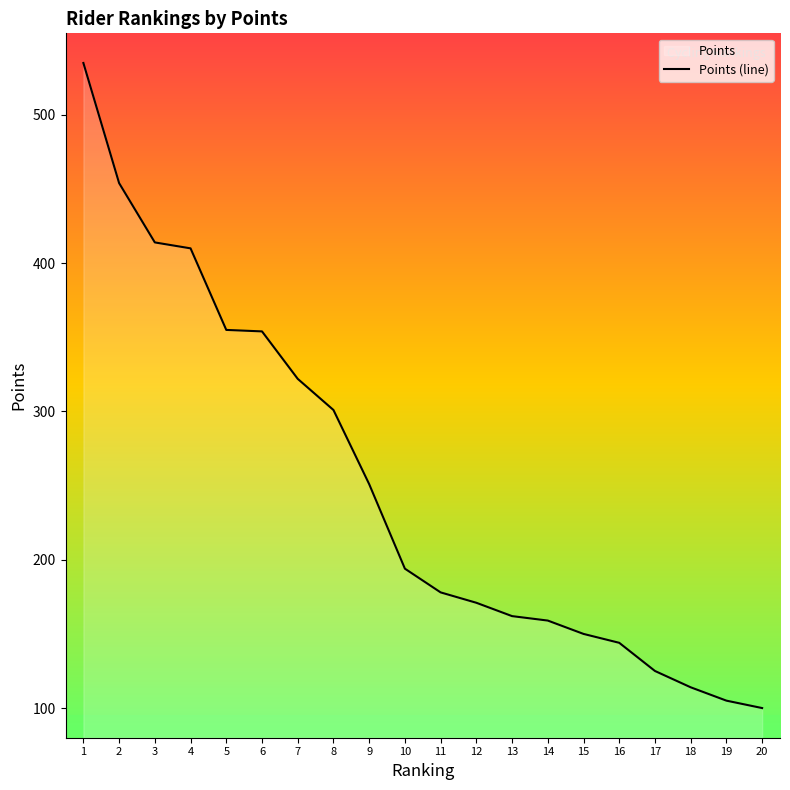

List the labels in order of value, smallest first.

20, 19, 18, 17, 16, 15, 14, 13, 12, 11, 10, 9, 8, 7, 6, 5, 4, 3, 2, 1